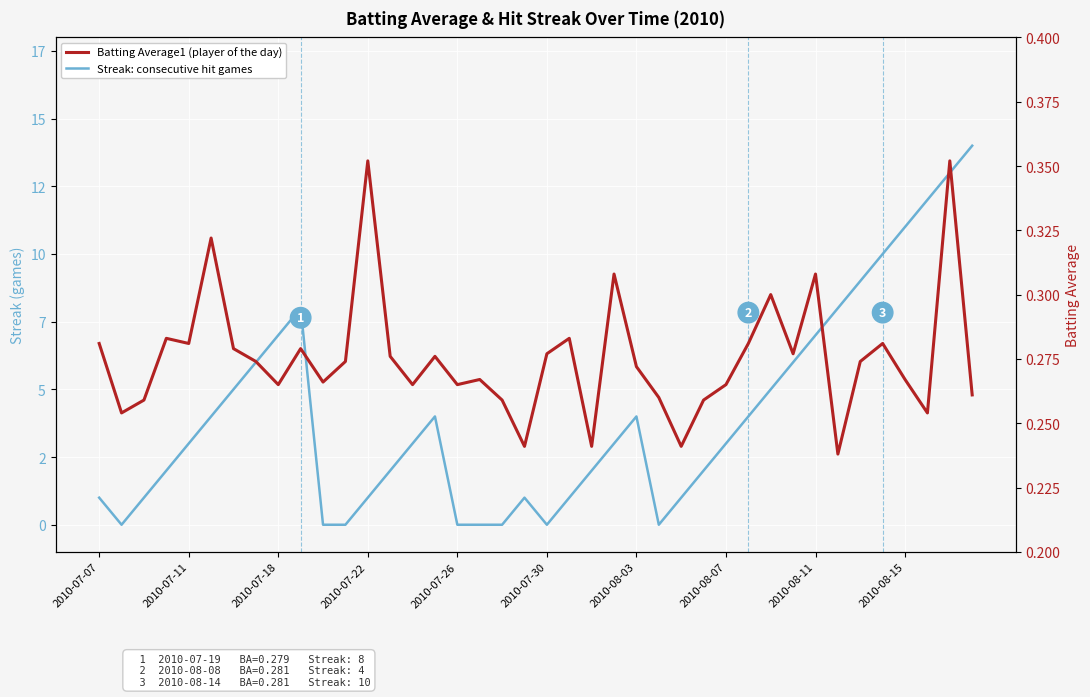

What is the average value of the Streak (games) series?

4.1